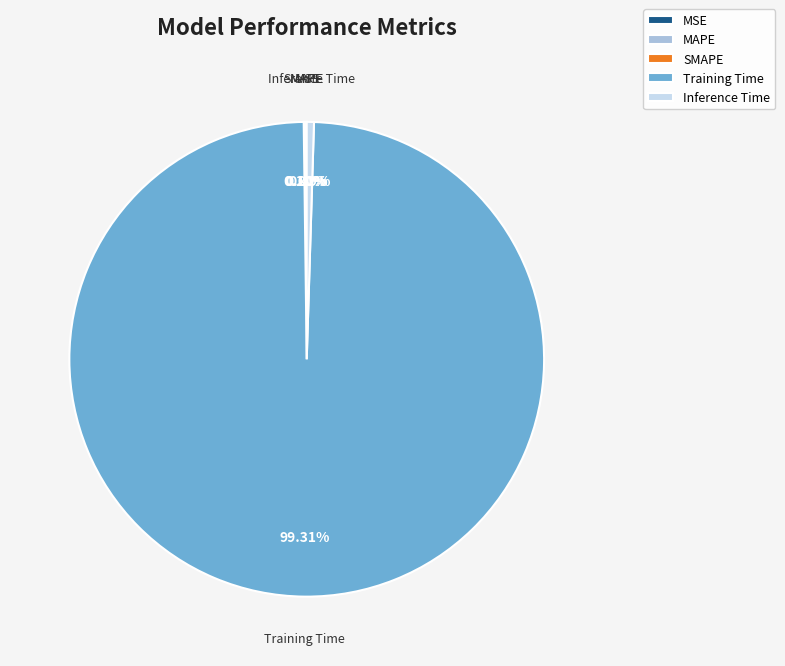

Does any single category account for the majority?

Yes